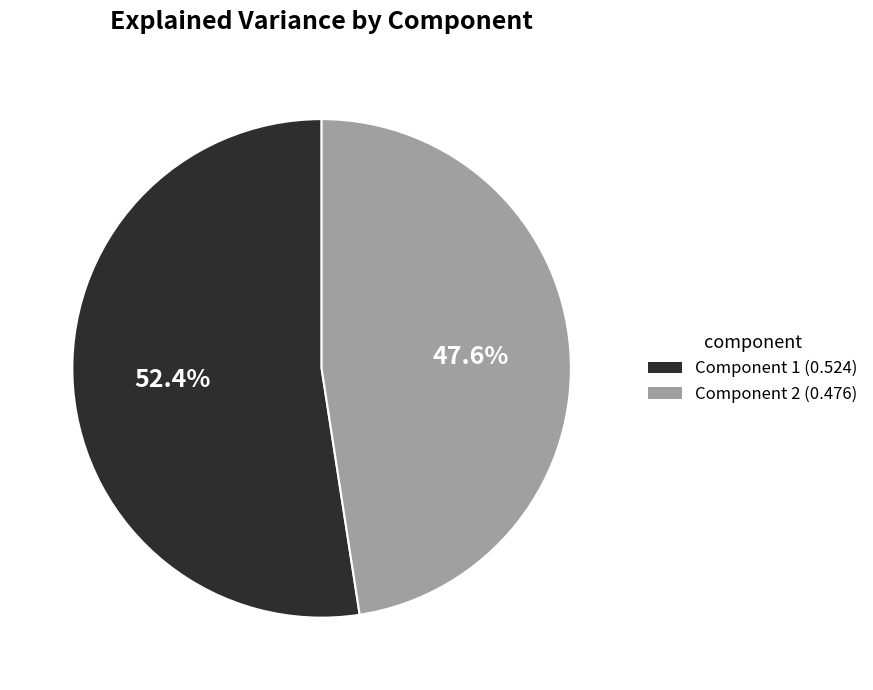

Is Component 2 (0.476) the majority of the pie?

No